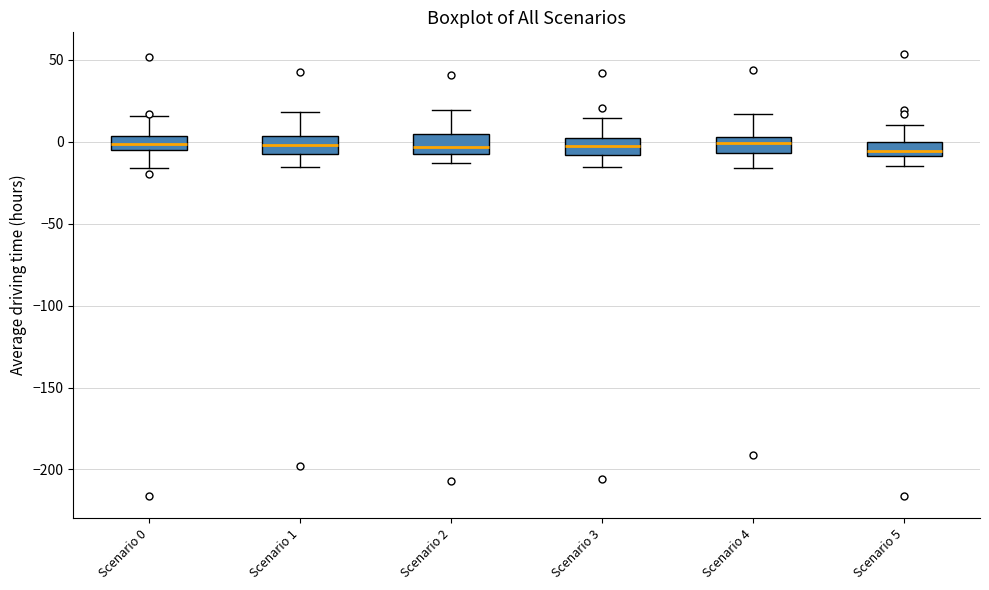

Reading left to right, transcribe this box plot: for each box, give where its median line is, the range the box spans, and where its two whiskers end, as read against the y-axis. The values are not printed on the chart, so give them approximately, as read against the axis.

Scenario 0: median 0, box -5 to 5, whiskers -15 to 15
Scenario 1: median 0, box -10 to 5, whiskers -15 to 20
Scenario 2: median -5, box -10 to 5, whiskers -15 to 20
Scenario 3: median 0 (inside the box), box -10 to 0, whiskers -15 to 15
Scenario 4: median 0, box -5 to 5, whiskers -15 to 15
Scenario 5: median -5, box -10 to 0, whiskers -15 to 10